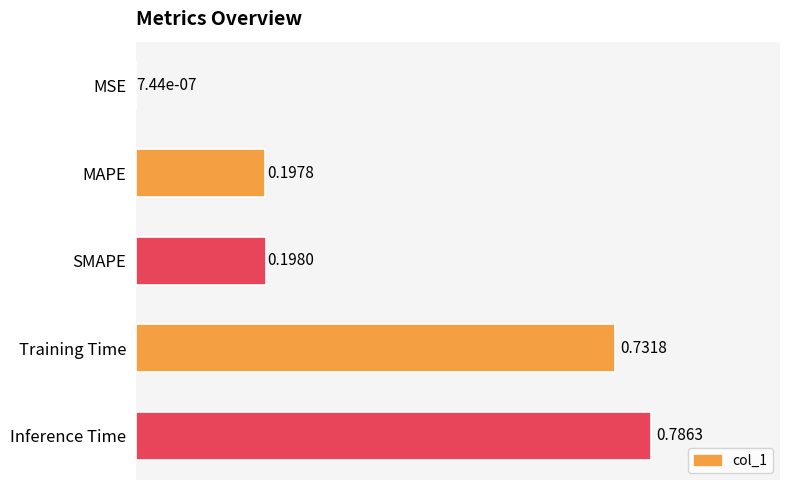

Which label corresponds to the largest value in the chart?

Inference Time